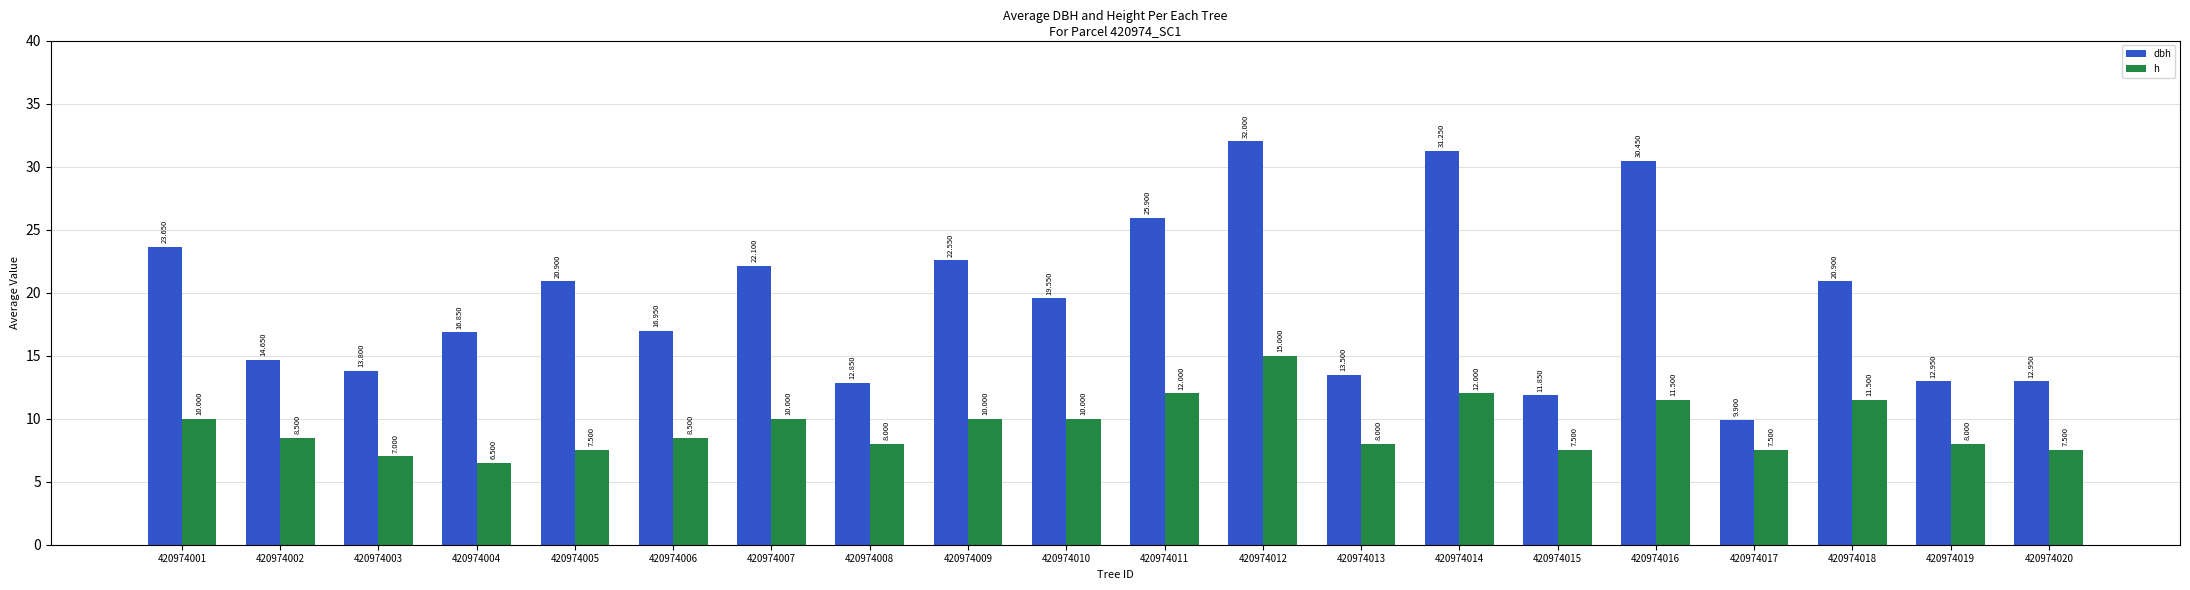

How many values in the dbh series are below 19?

10